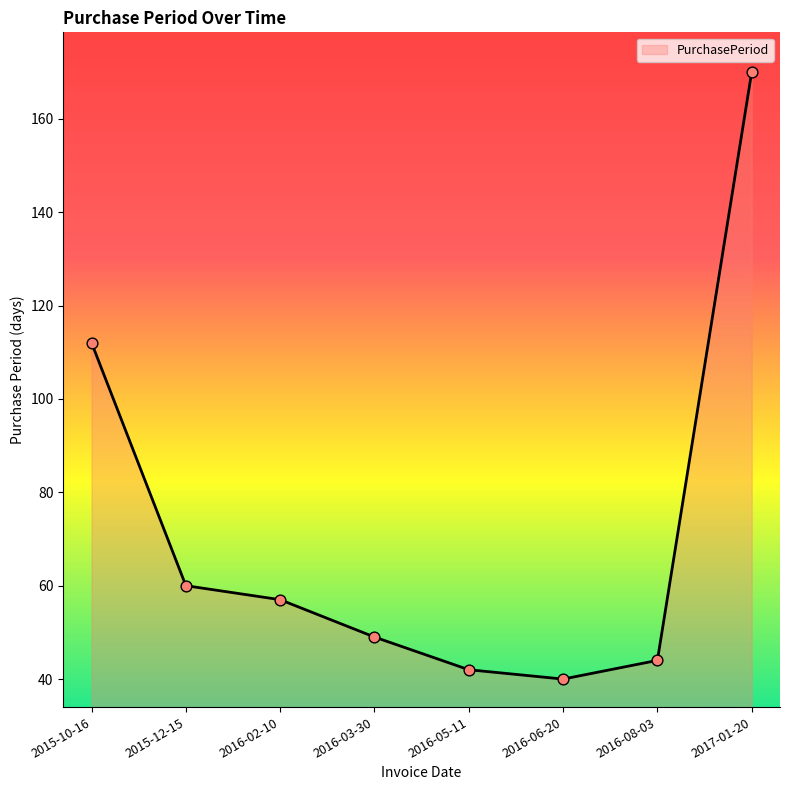

Which has a higher value, 2015-10-16 or 2016-02-10?

2015-10-16